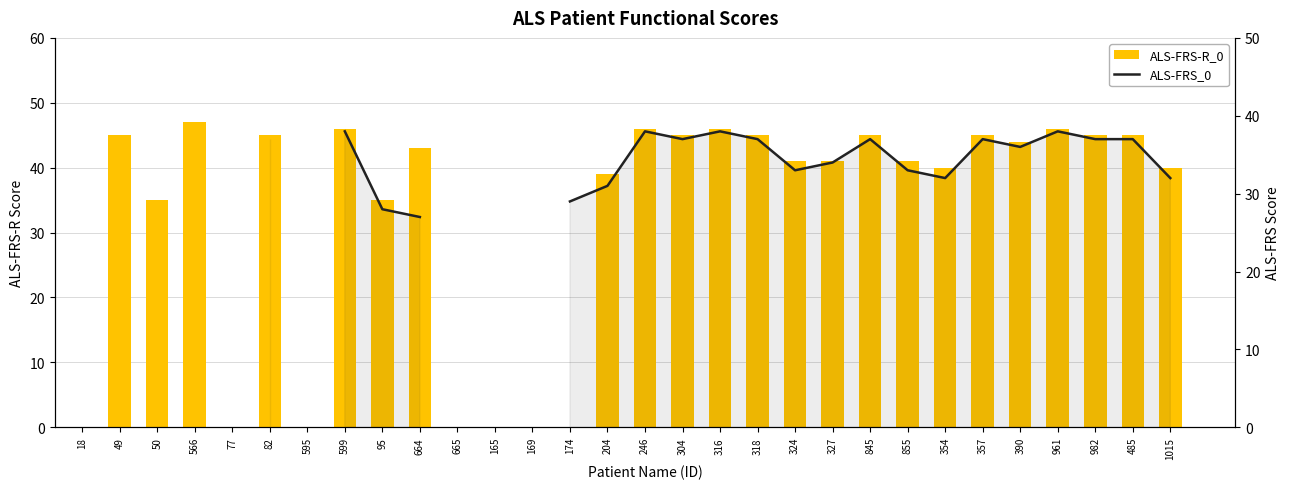

What position from the right is 982?

3